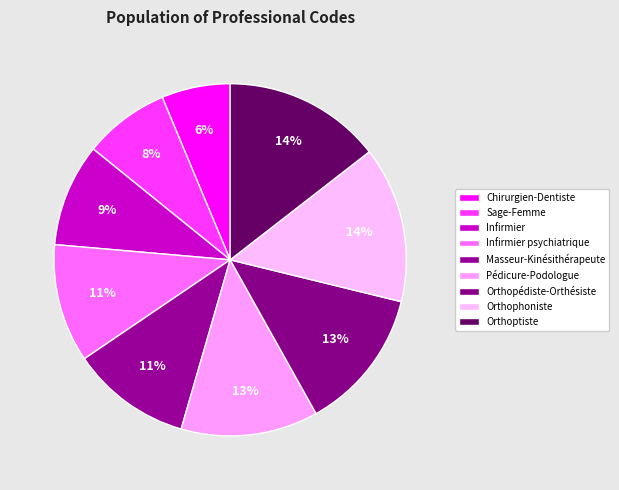

Between Masseur-Kinésithérapeute and Infirmier psychiatrique, which is larger?

Masseur-Kinésithérapeute